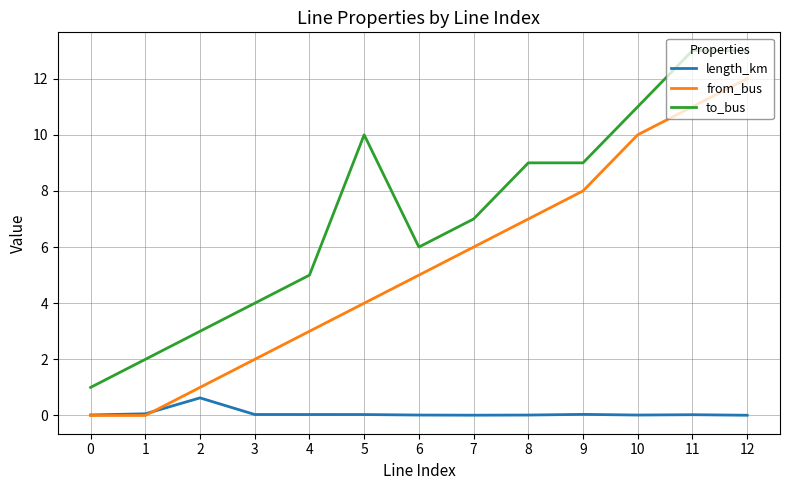

True or false: from_bus and to_bus cross at least once.

False